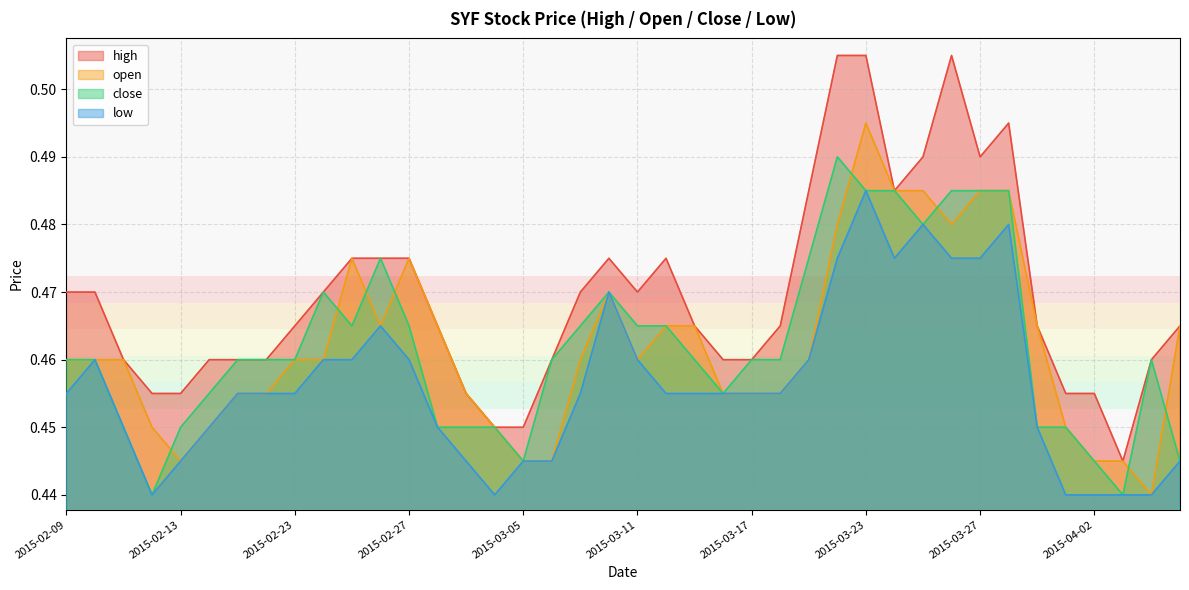

True or false: high and close cross at least once.

False